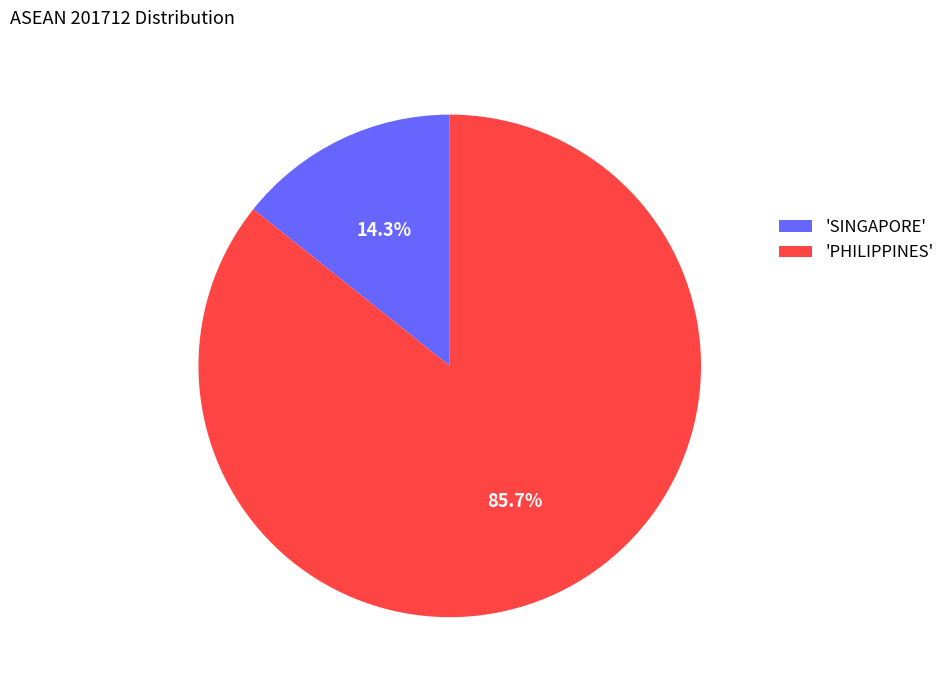

Between 'SINGAPORE' and 'PHILIPPINES', which is larger?

'PHILIPPINES'